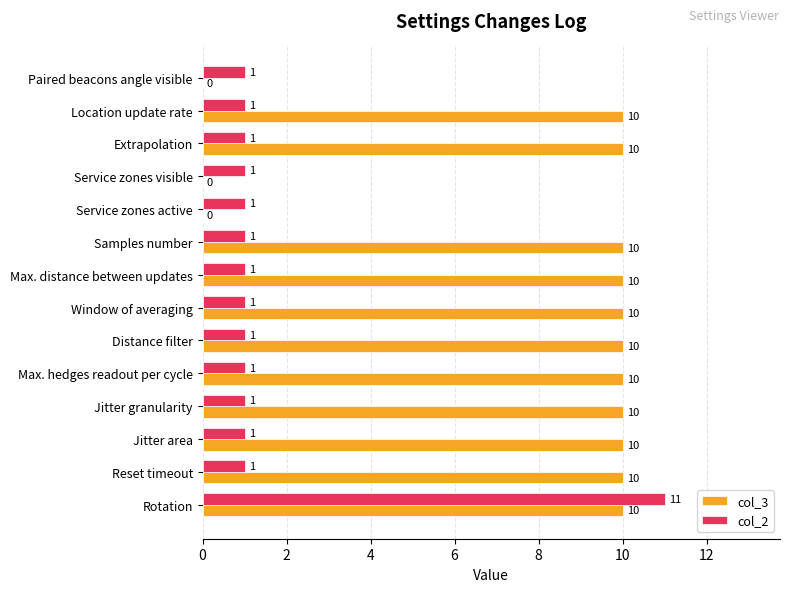

Is the value of col_3 at Extrapolation greater than the value of col_2 at Extrapolation?

Yes